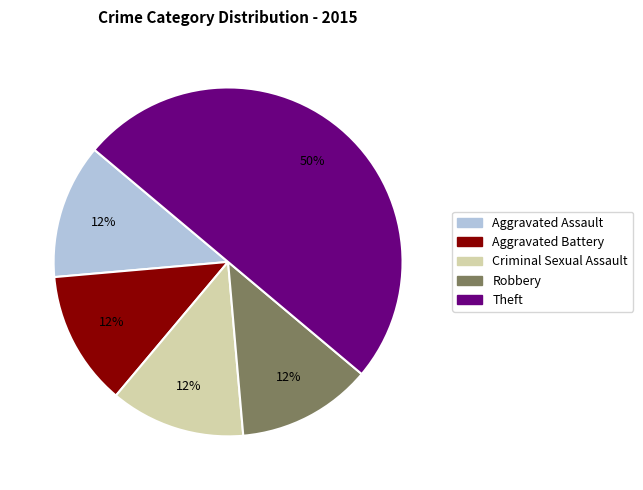

Is Aggravated Battery the majority of the pie?

No